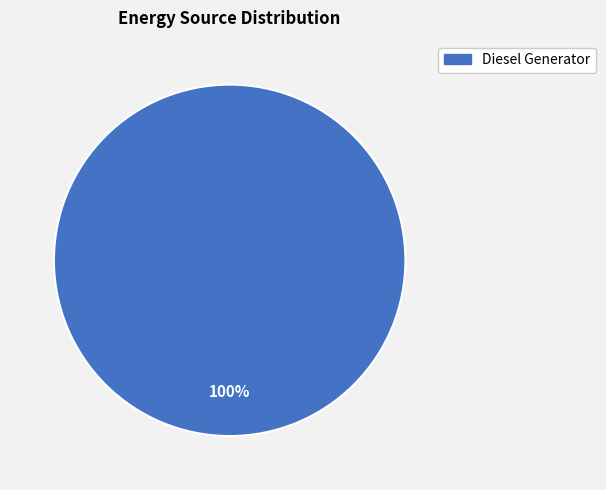

Is there a majority slice in this chart?

Yes